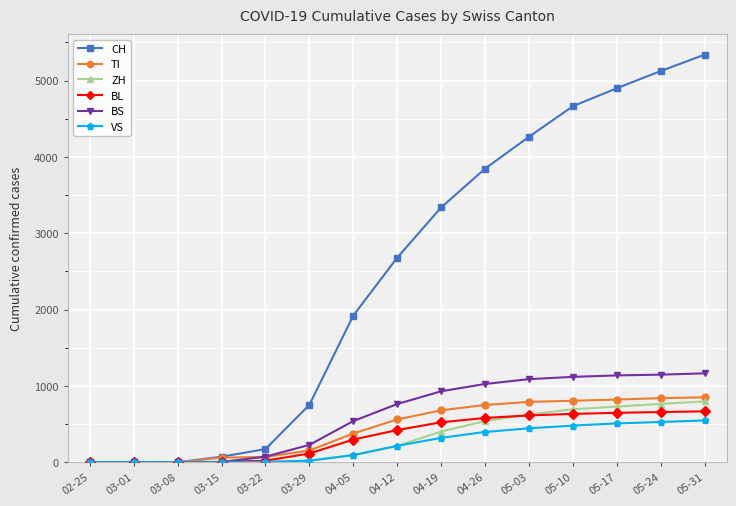

Which series has the largest total across all categories?

CH